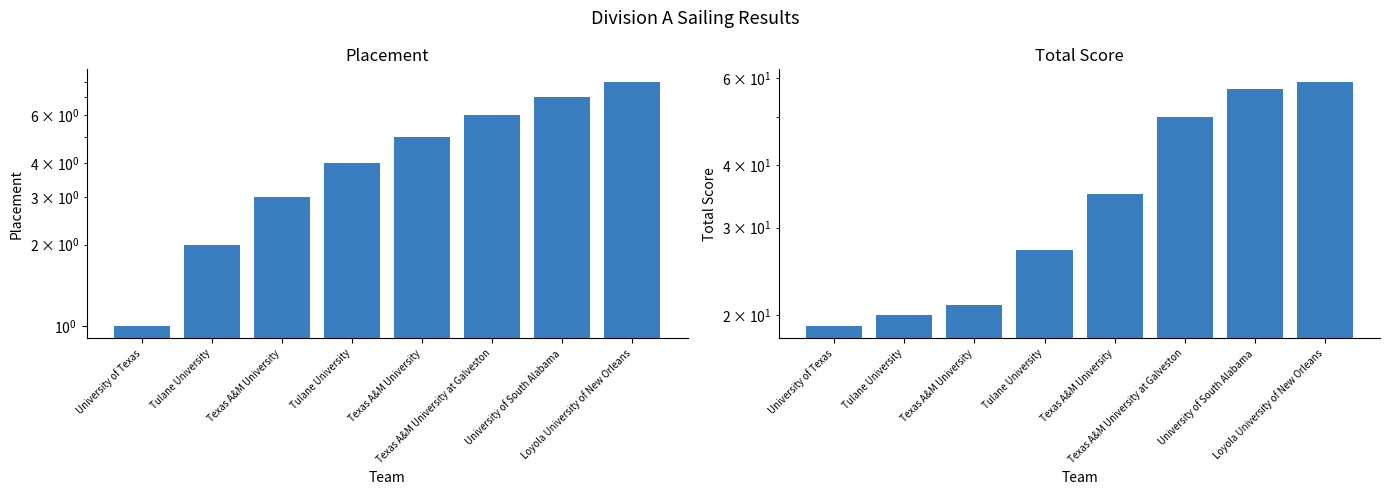

Reading right to left, what are all the values shown in this chart?

Placement: 8	7	6	5	4	3	2	1
Total Score: 59	57	50	35	27	21	20	19